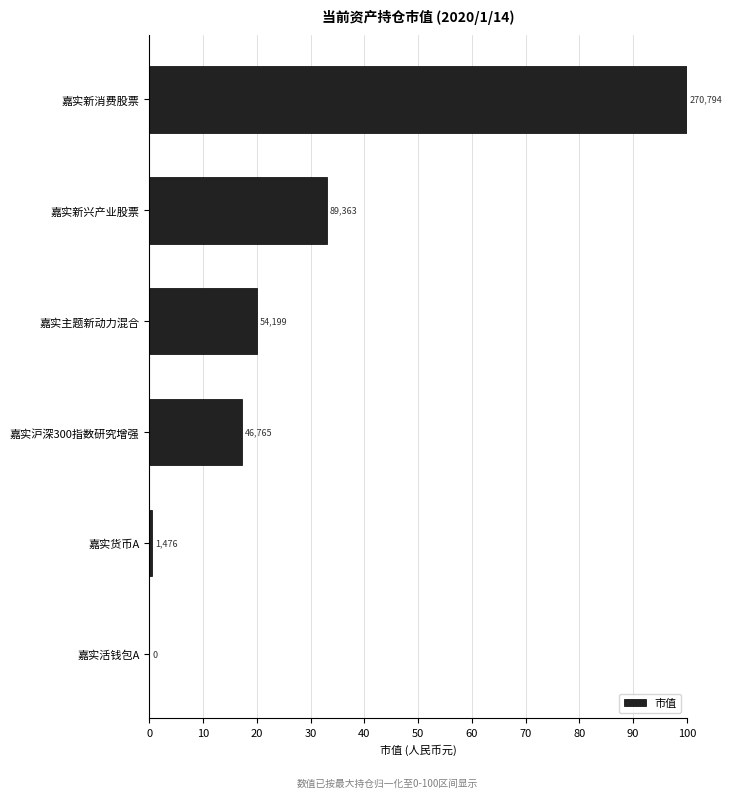

How many bars are there in total?

6